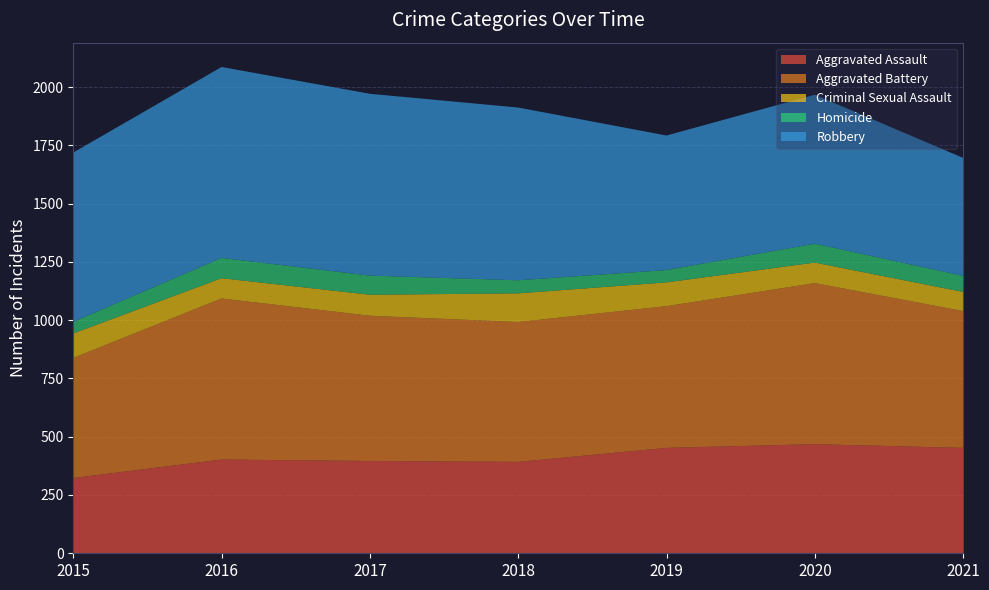

Reading right to left, transcribe all the data shown in this chart.

Aggravated Assault: 452	468	452	392	396	402	323
Aggravated Battery: 587	691	608	600	623	691	515
Criminal Sexual Assault: 82	88	102	123	90	87	105
Homicide: 69	81	53	56	82	87	50
Robbery: 506	639	577	741	780	819	726